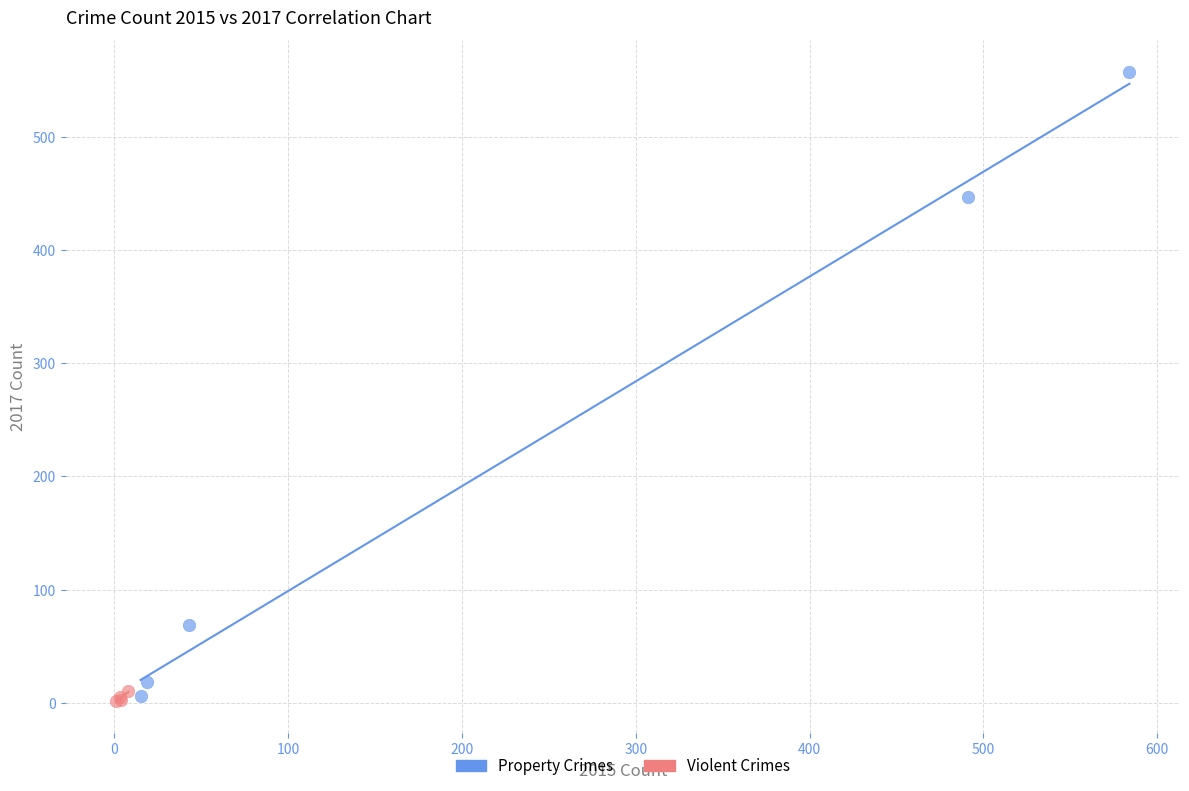

Which series reaches the maximum Y coordinate?

Property Crimes